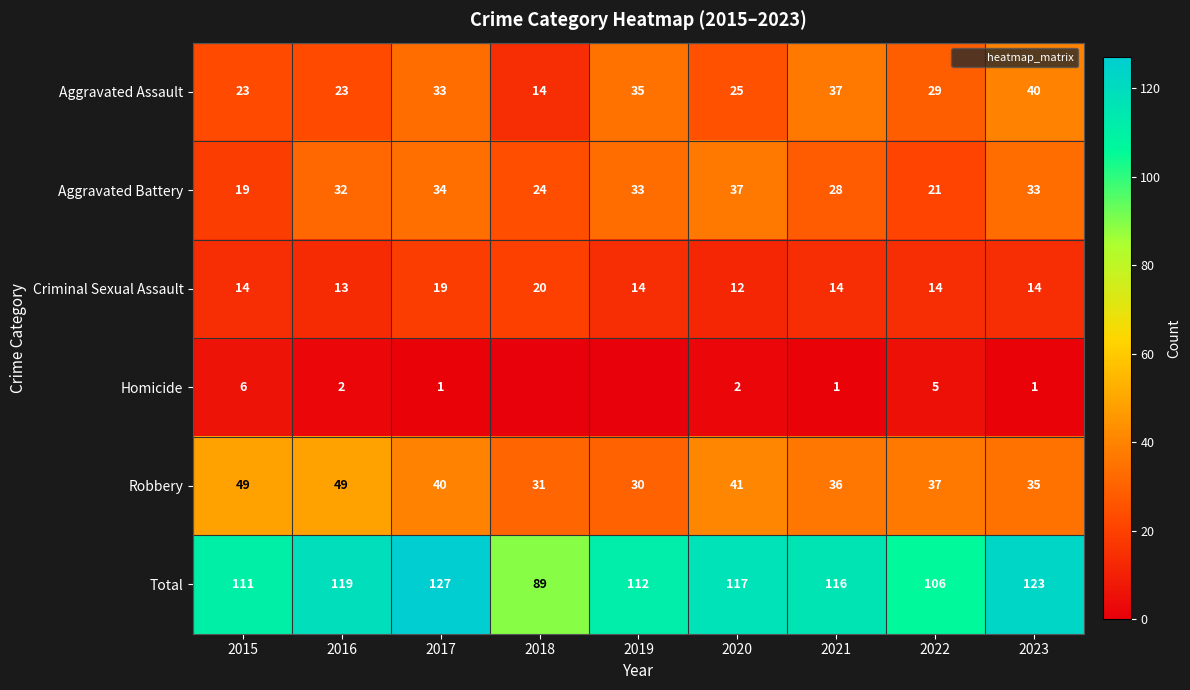

Is it true that Robbery equals 18 at 2016?

False